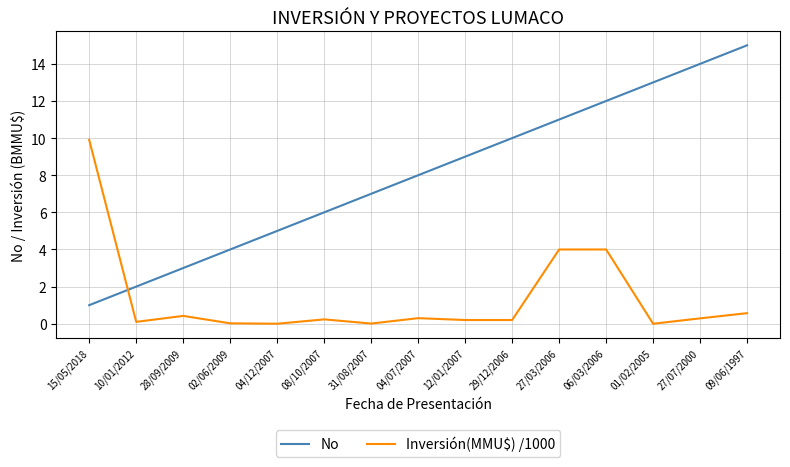

What is the sum of the No values at 27/03/2006 and 02/06/2009?

15.0